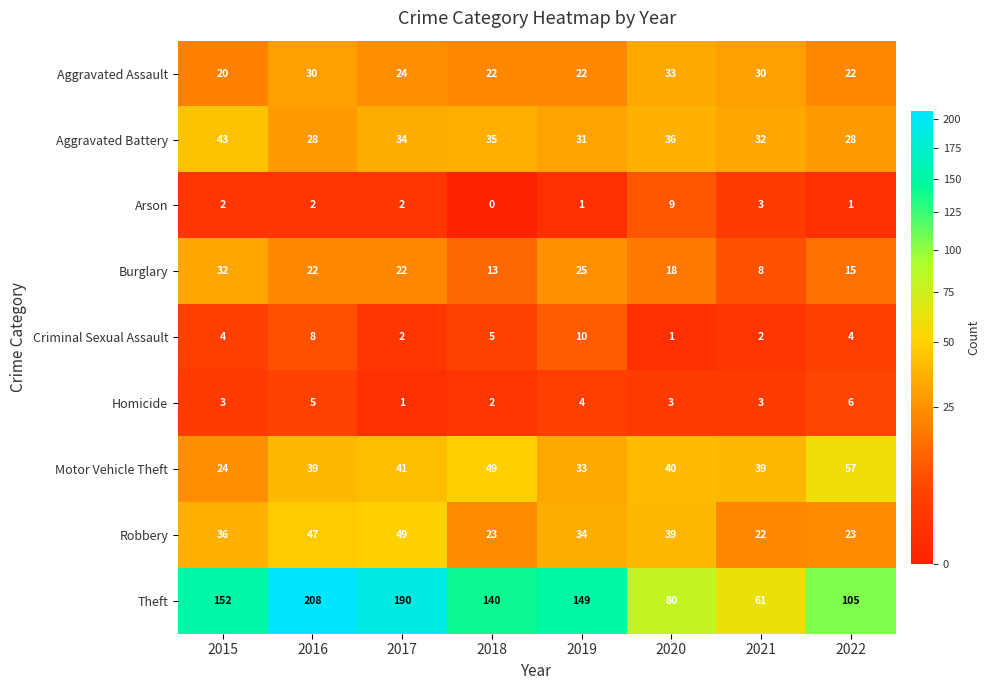

Rank the series by their maximum value, from highest to lowest.

Theft, Motor Vehicle Theft, Robbery, Aggravated Battery, Aggravated Assault, Burglary, Criminal Sexual Assault, Arson, Homicide